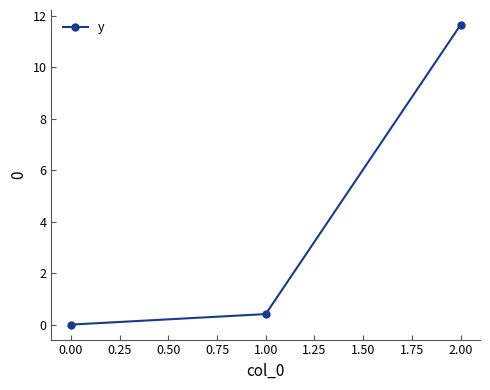

The chart shows a value of 0.0 at 0.00. True or false?

True